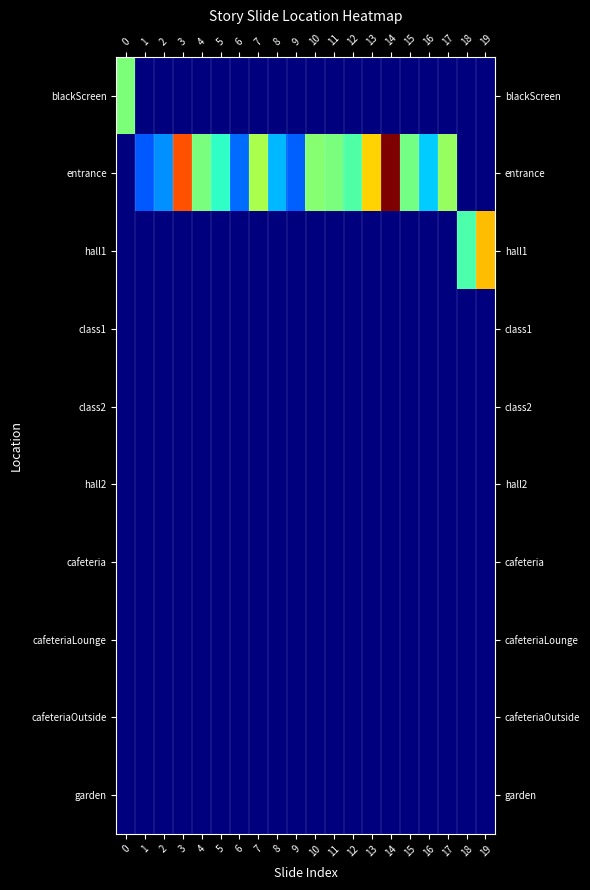

Which category has the highest value across all series?

14